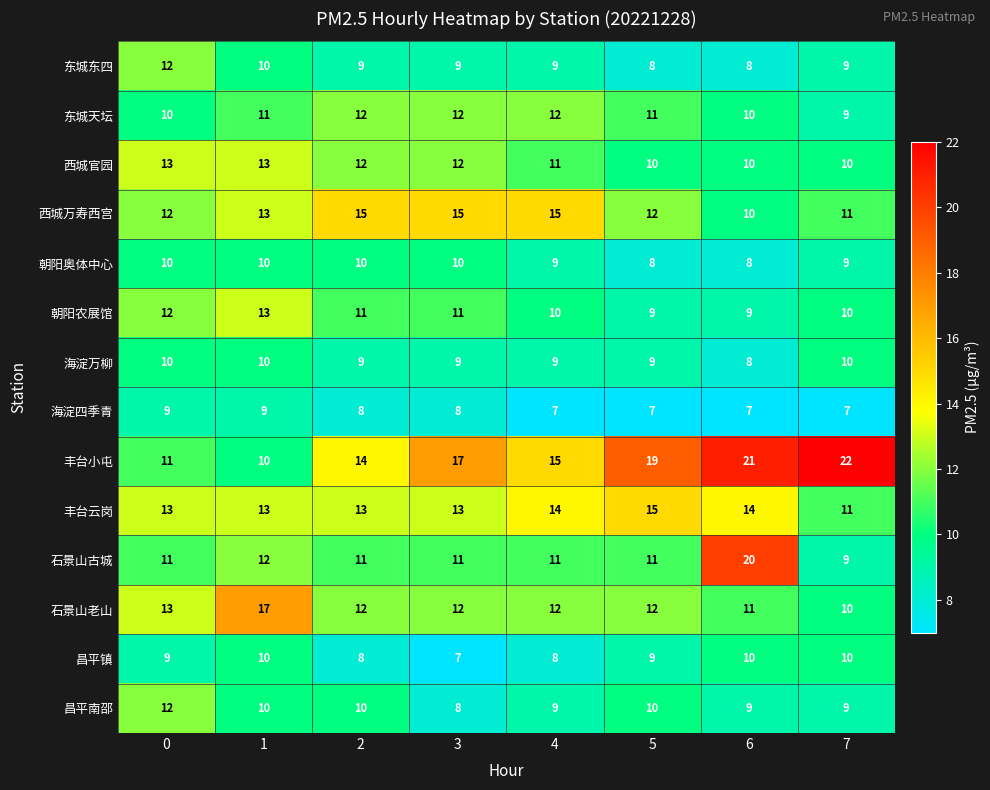

Which series has the largest range (max minus min)?

丰台小屯